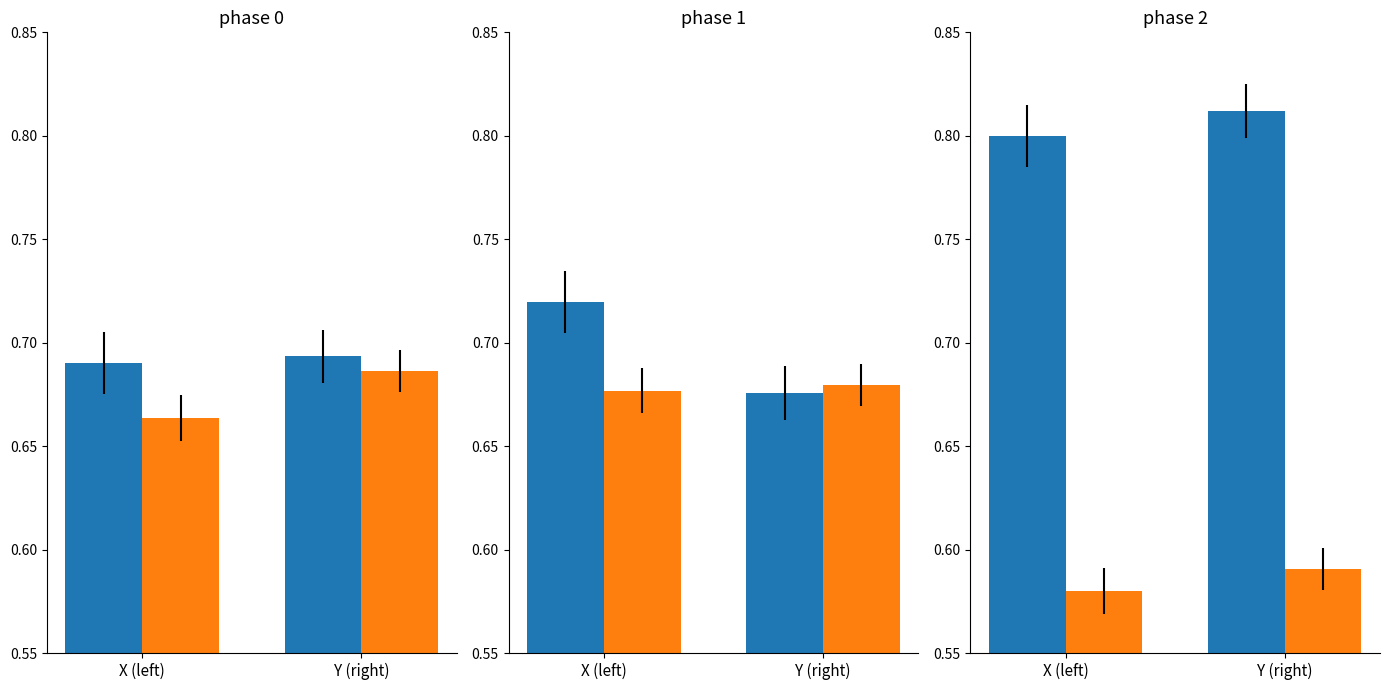

Is it true that X (left) equals 0.8 at Y (right)?

True